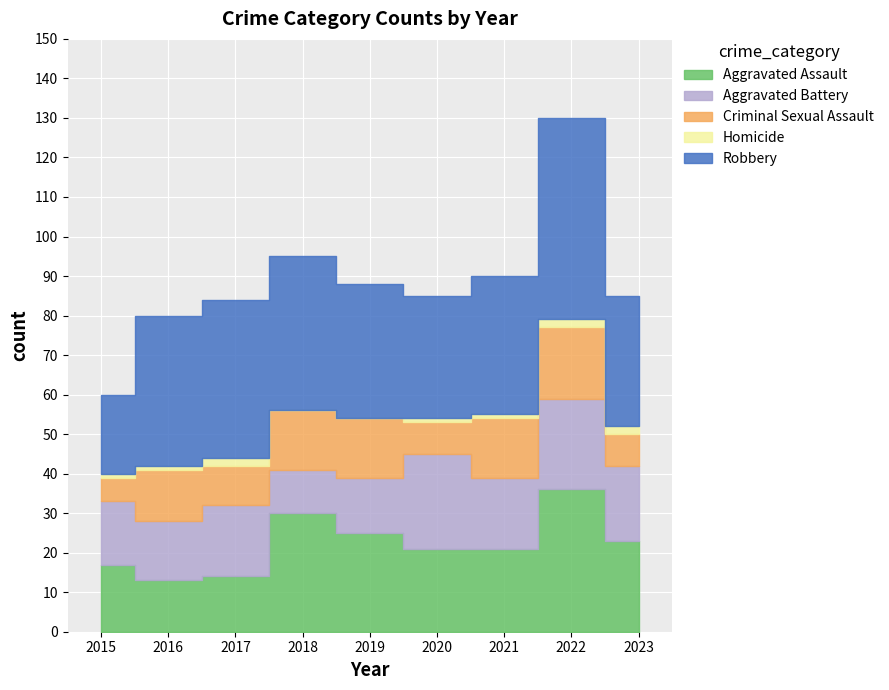

What is the sum of the Criminal Sexual Assault values at 2016 and 2017?

23